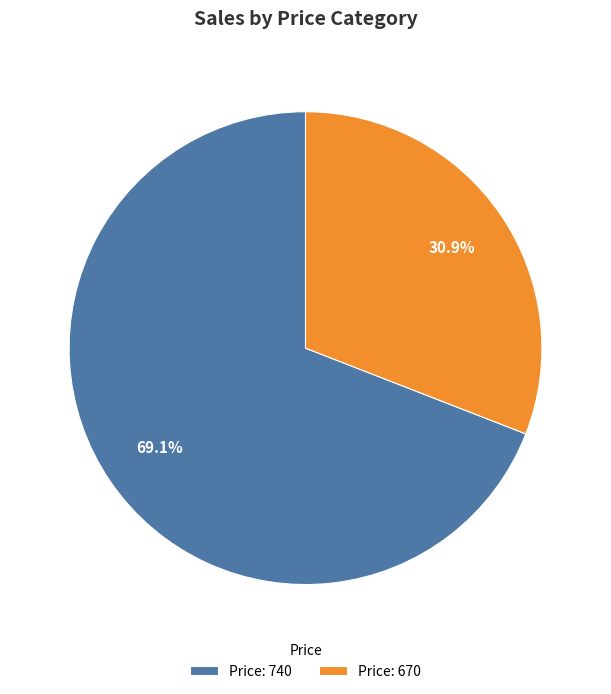

Which slice is the largest?

Price: 740